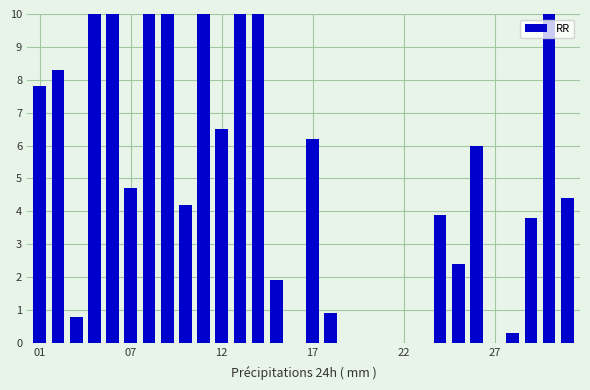

What is the sum of all values?

142.1